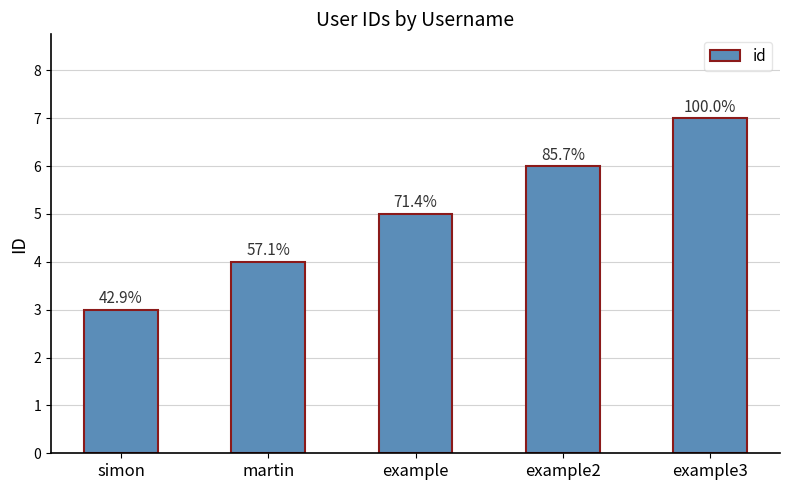

The chart shows a value of 10 at example2. True or false?

False